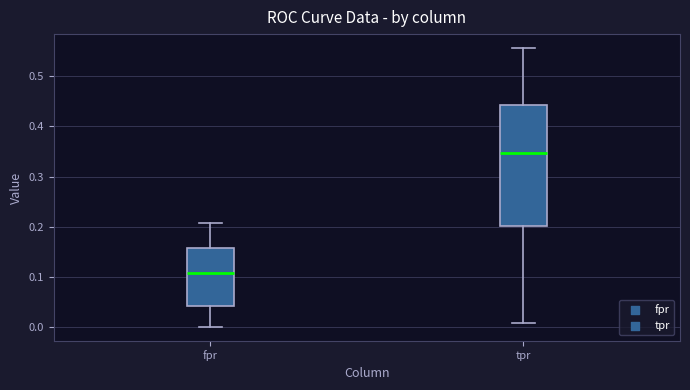

Comparing the boxes themselves (not the whiskers), which one is the tallest?

tpr